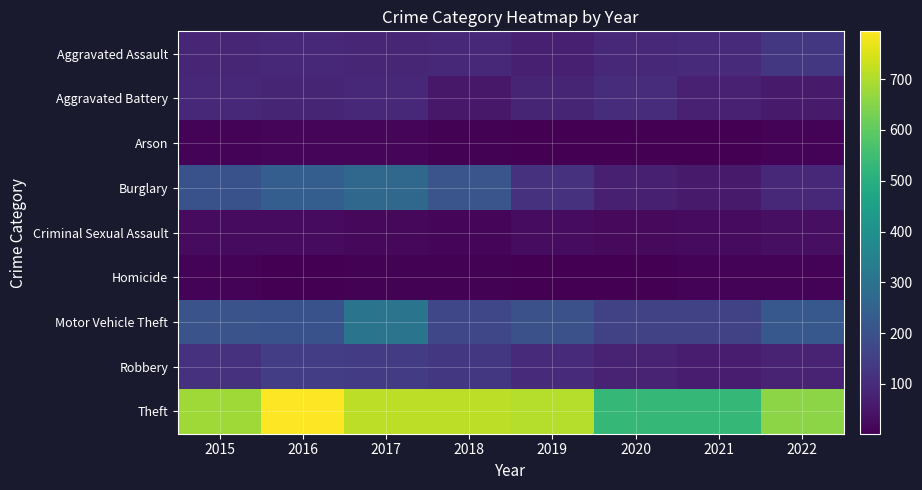

Reading left to right, extract all data points from this chart.

Aggravated Assault: 2015=86	2016=93	2017=87	2018=92	2019=73	2020=94	2021=100	2022=129
Aggravated Battery: 2015=90	2016=83	2017=90	2018=52	2019=85	2020=103	2021=75	2022=58
Arson: 2015=11	2016=15	2017=14	2018=8	2019=5	2020=4	2021=4	2022=10
Burglary: 2015=200	2016=240	2017=271	2018=212	2019=116	2020=73	2021=60	2022=91
Criminal Sexual Assault: 2015=26	2016=25	2017=18	2018=17	2019=29	2020=23	2021=24	2022=33
Homicide: 2015=9	2016=5	2017=6	2018=8	2019=3	2020=2	2021=11	2022=9
Motor Vehicle Theft: 2015=205	2016=203	2017=307	2018=172	2019=198	2020=159	2021=155	2022=219
Robbery: 2015=115	2016=147	2017=140	2018=131	2019=100	2020=79	2021=64	2022=81
Theft: 2015=681	2016=794	2017=716	2018=715	2019=707	2020=529	2021=529	2022=655